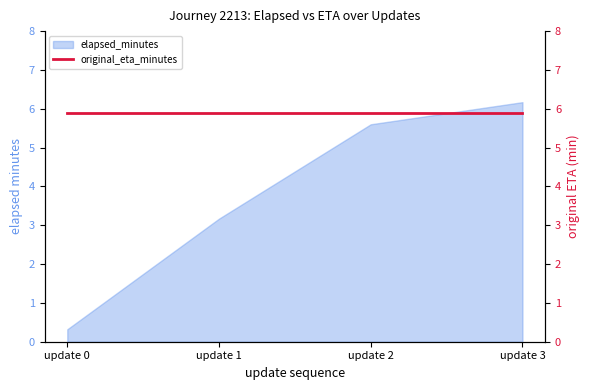

At which category does the chart reach its peak across all series?

update 3